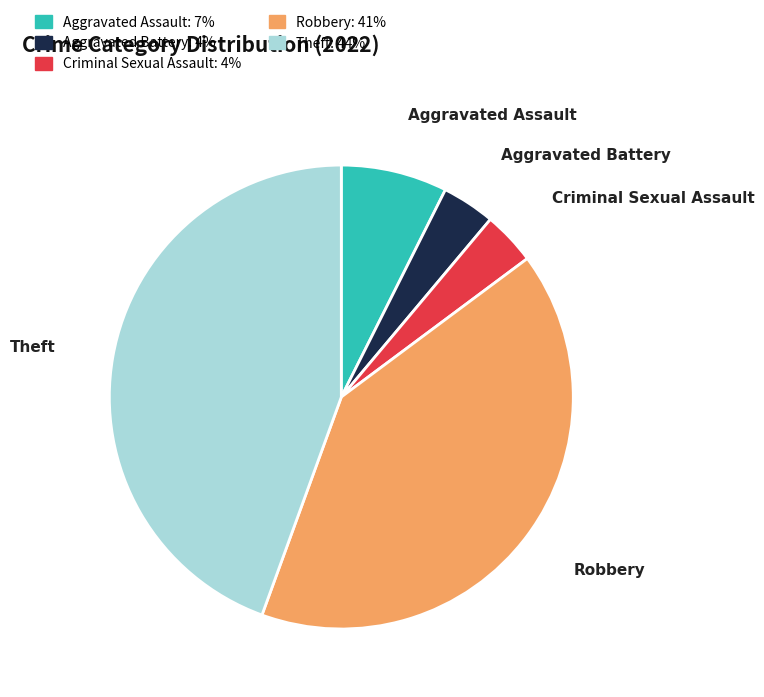

Do Theft and Criminal Sexual Assault together represent more than half of the pie?

No